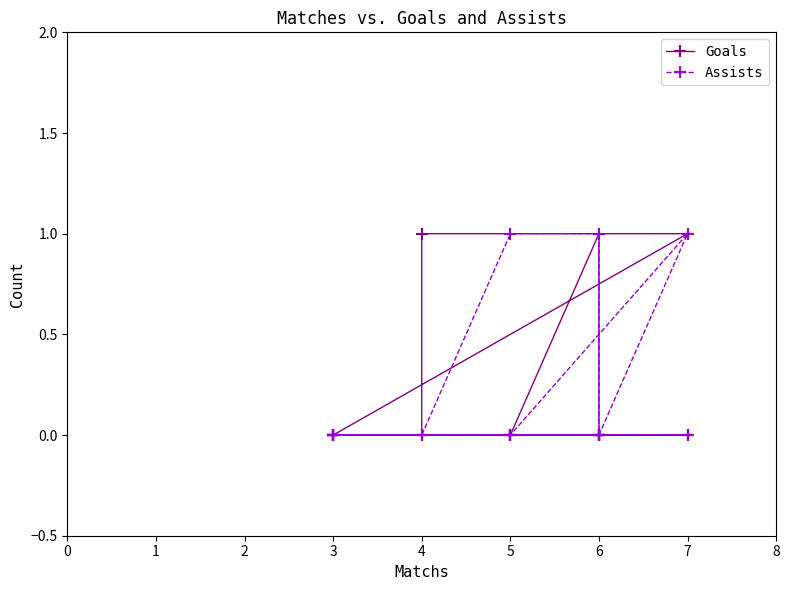

The value of Assists at 3 is 0. True or false?

False